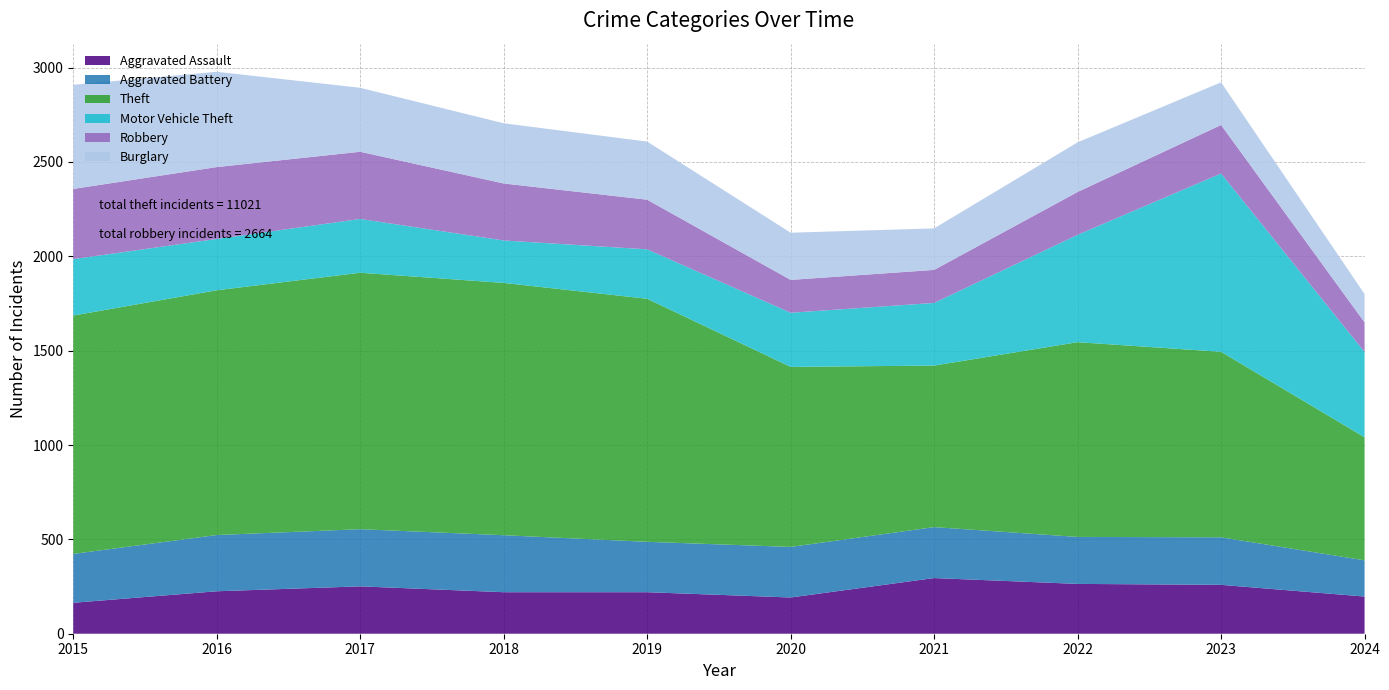

Reading left to right, list all the values displayed in this chart.

Aggravated Assault: 164	225	251	220	220	192	295	264	259	197
Aggravated Battery: 259	298	303	302	267	268	270	249	252	192
Theft: 1263	1297	1359	1337	1288	954	856	1032	983	652
Motor Vehicle Theft: 299	272	285	225	262	287	332	569	945	452
Robbery: 372	381	356	302	263	174	175	227	257	157
Burglary: 552	505	339	319	308	250	220	263	226	150